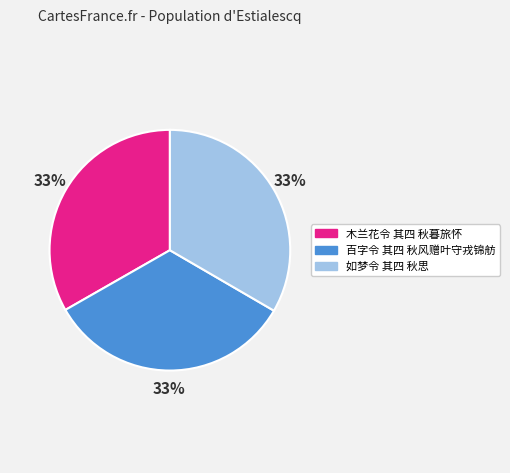

Does 百字令 其四 秋风赠叶守戎锦舫 account for over 50% of the chart?

No